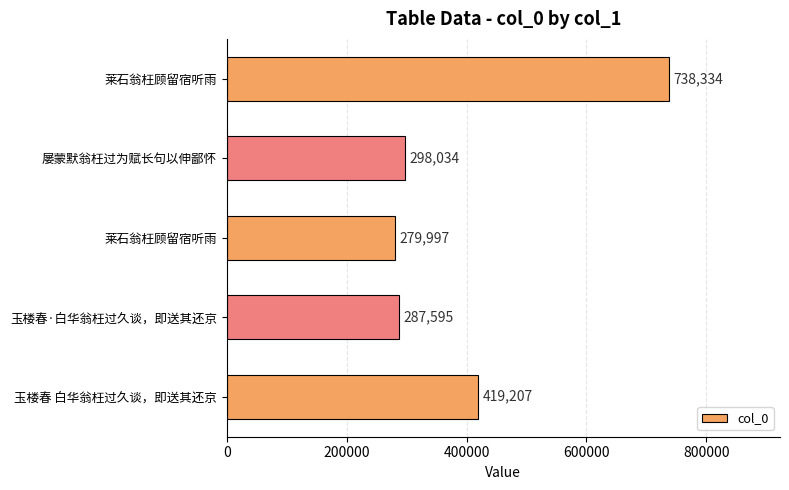

Are the bars horizontal?

Yes